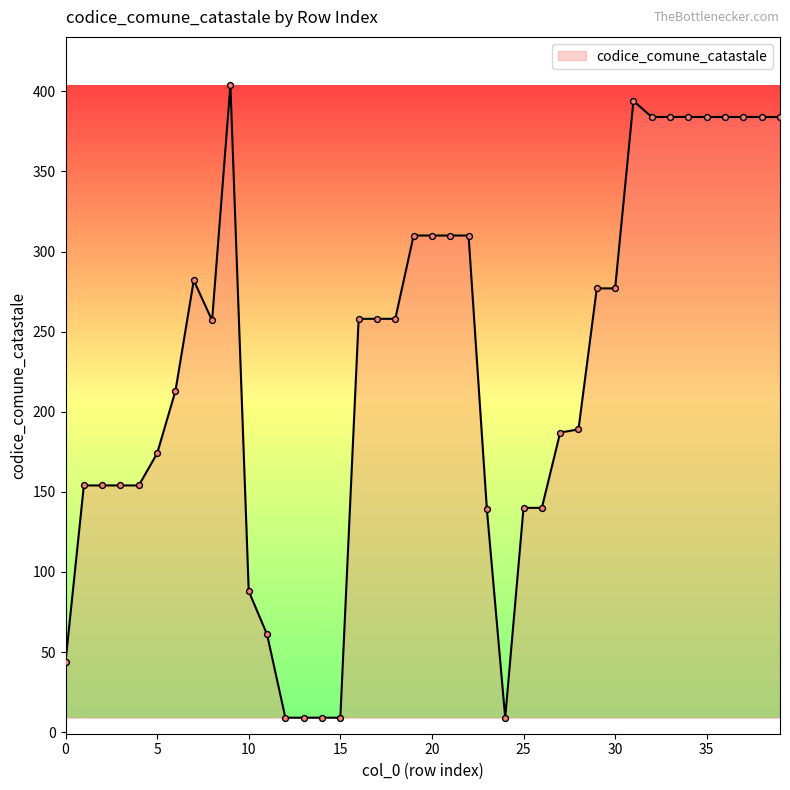

What is the difference between the maximum and minimum values?

395